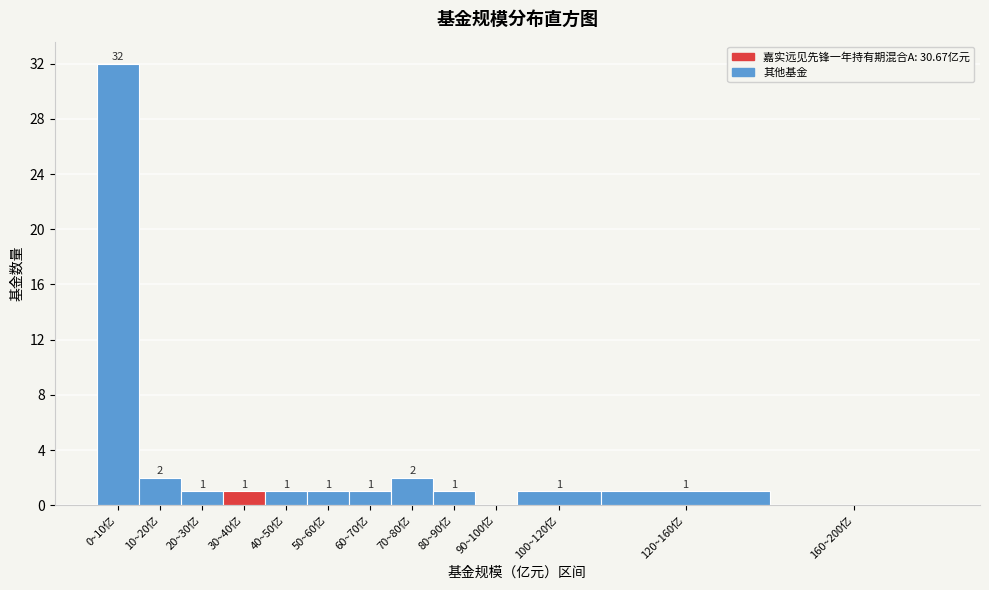

Reading left to right, extract all data points from this chart.

0~10亿=32	10~20亿=2	20~30亿=1	30~40亿=1	40~50亿=1	50~60亿=1	60~70亿=1	70~80亿=2	80~90亿=1	90~100亿=0	100~120亿=1	120~160亿=1	160~200亿=0